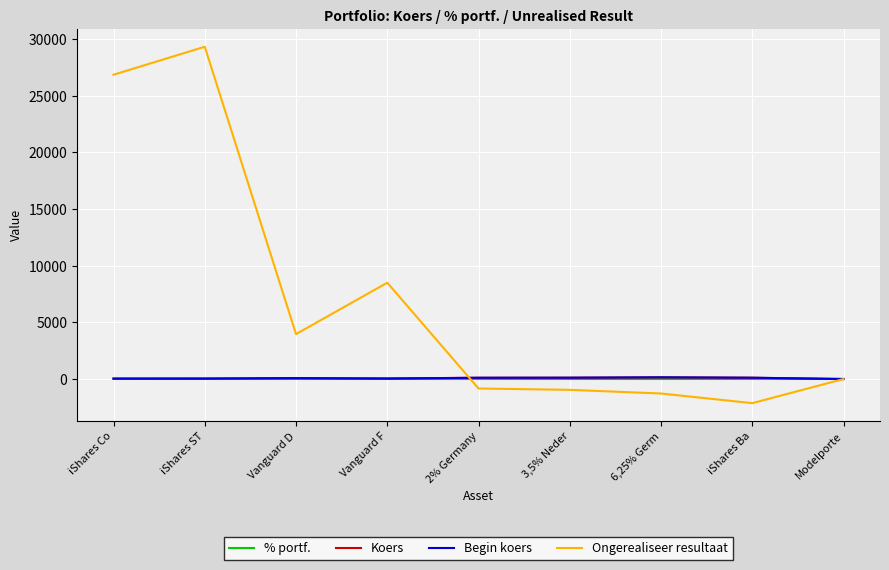

At which category does the chart reach its peak across all series?

iShares ST